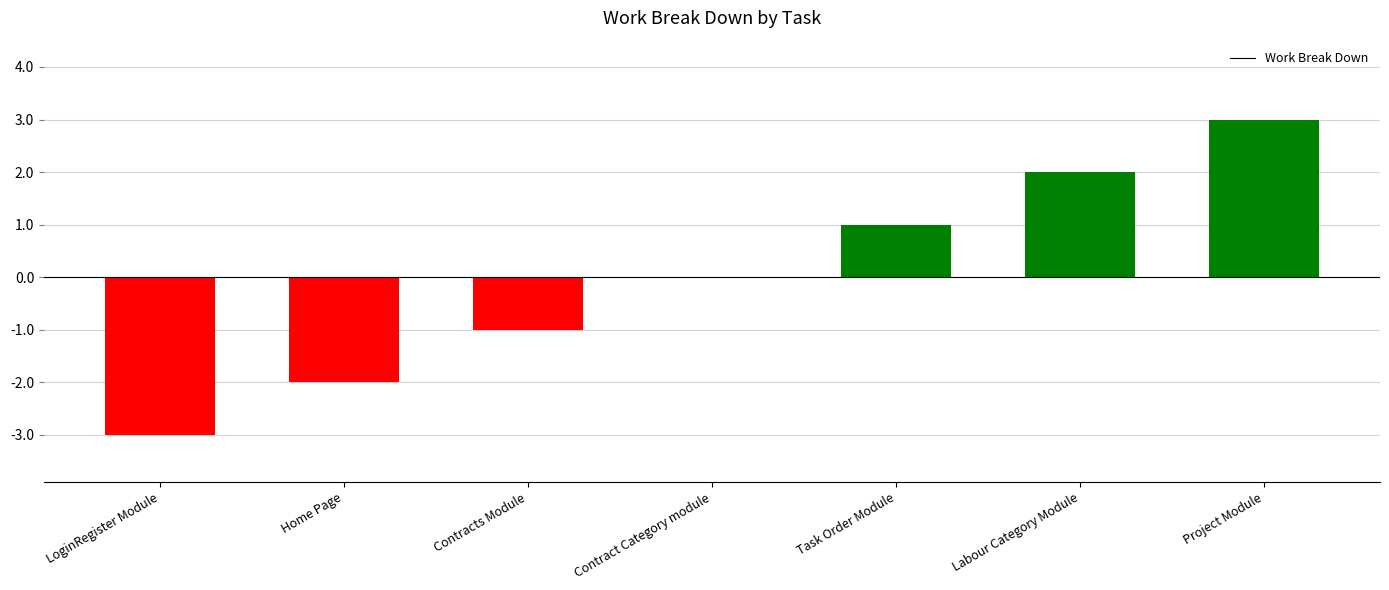

Count the number of data series in this chart.

1